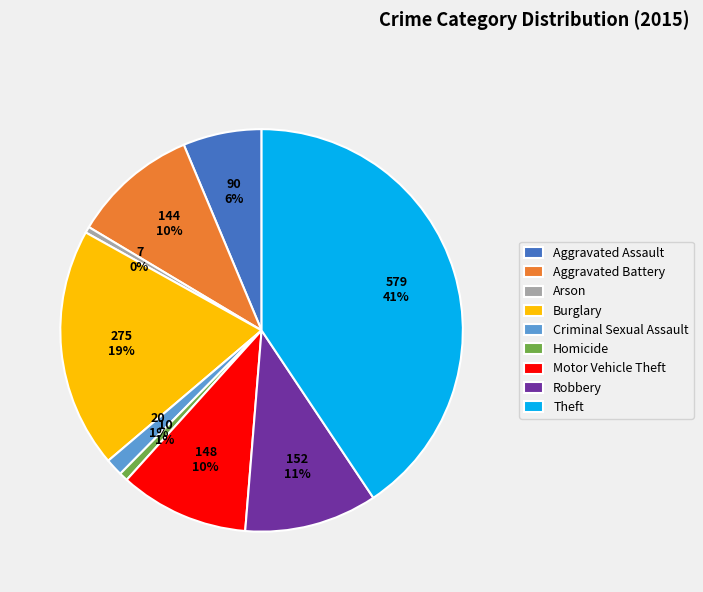

Is Aggravated Battery the majority of the pie?

No